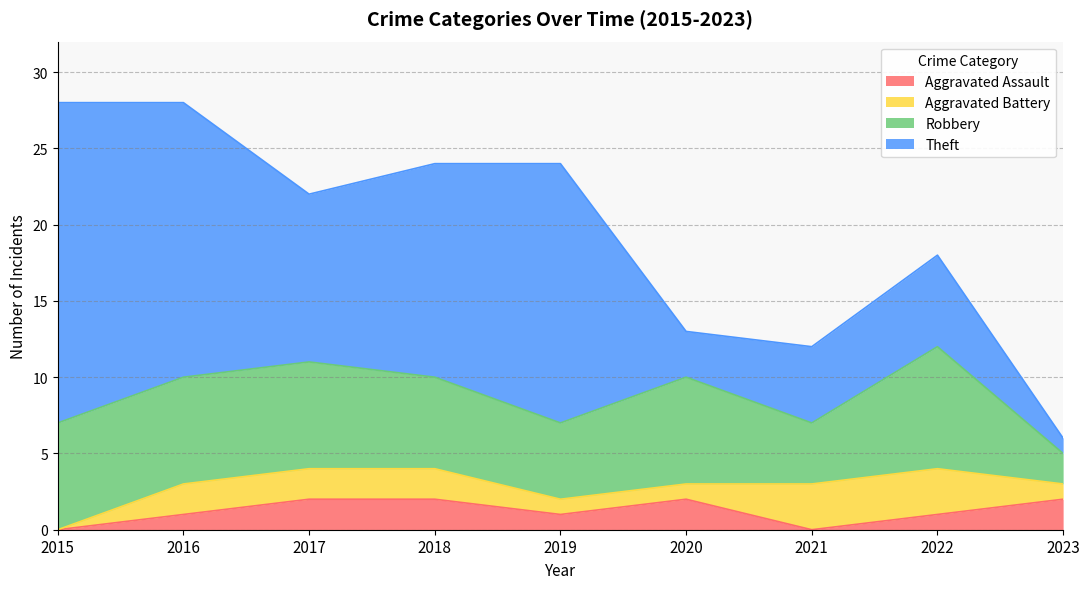

Which series ends up on top after the final intersection of Aggravated Assault and Aggravated Battery?

Aggravated Assault